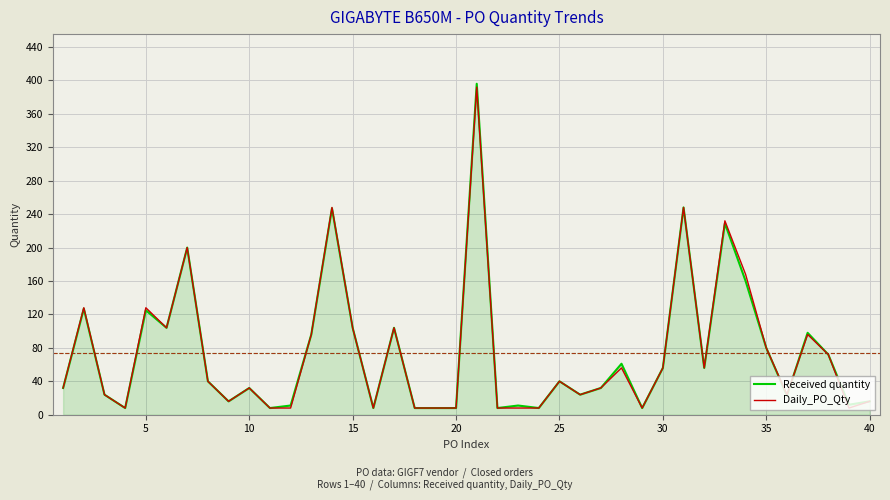

What is the maximum value shown in the chart?

396